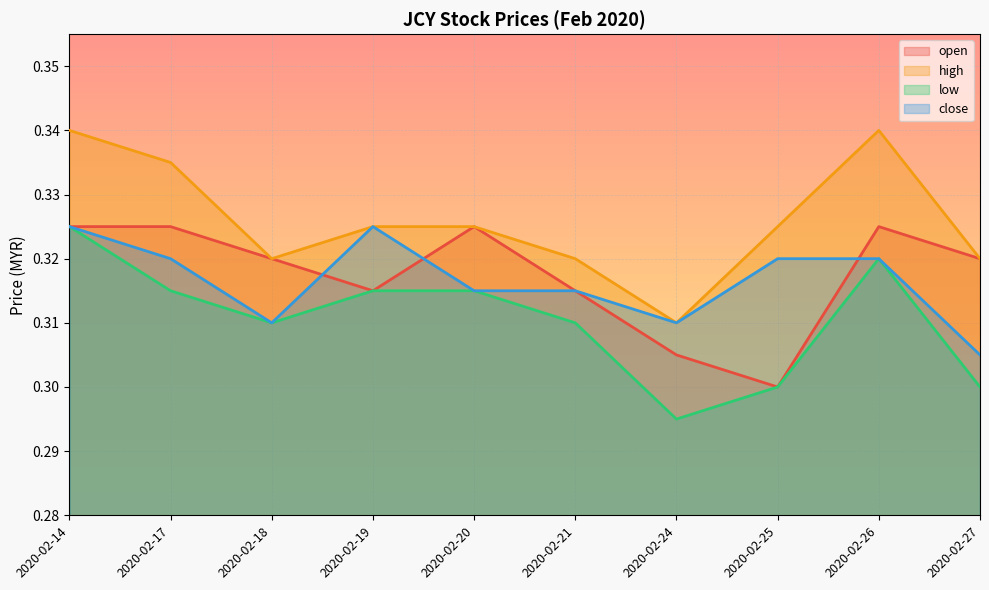

Reading right to left, what are all the values shown in this chart?

open: 2020-02-27=0.3	2020-02-26=0.3	2020-02-25=0.3	2020-02-24=0.3	2020-02-21=0.3	2020-02-20=0.3	2020-02-19=0.3	2020-02-18=0.3	2020-02-17=0.3	2020-02-14=0.3
high: 2020-02-27=0.3	2020-02-26=0.3	2020-02-25=0.3	2020-02-24=0.3	2020-02-21=0.3	2020-02-20=0.3	2020-02-19=0.3	2020-02-18=0.3	2020-02-17=0.3	2020-02-14=0.3
low: 2020-02-27=0.3	2020-02-26=0.3	2020-02-25=0.3	2020-02-24=0.3	2020-02-21=0.3	2020-02-20=0.3	2020-02-19=0.3	2020-02-18=0.3	2020-02-17=0.3	2020-02-14=0.3
close: 2020-02-27=0.3	2020-02-26=0.3	2020-02-25=0.3	2020-02-24=0.3	2020-02-21=0.3	2020-02-20=0.3	2020-02-19=0.3	2020-02-18=0.3	2020-02-17=0.3	2020-02-14=0.3